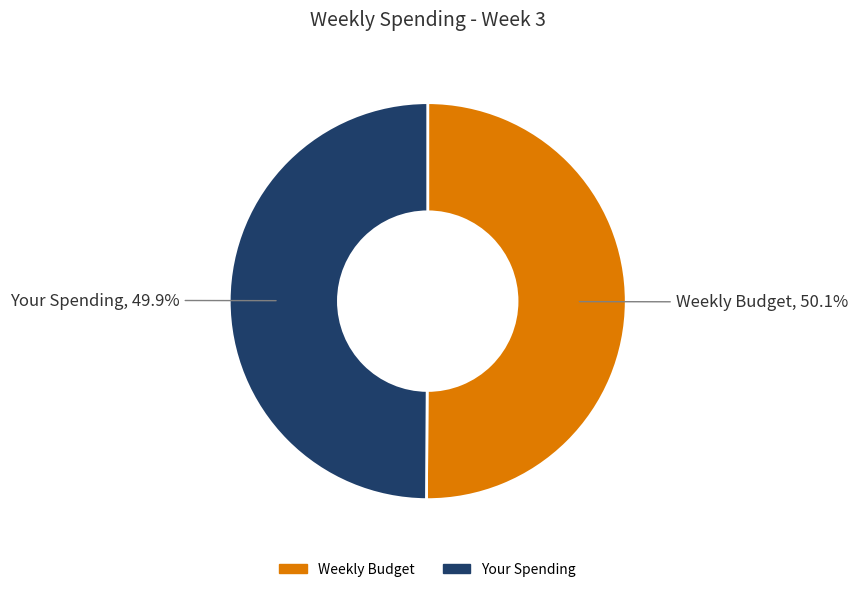

Approximately how many times larger is the value at Weekly Budget compared to Your Spending?

1.0